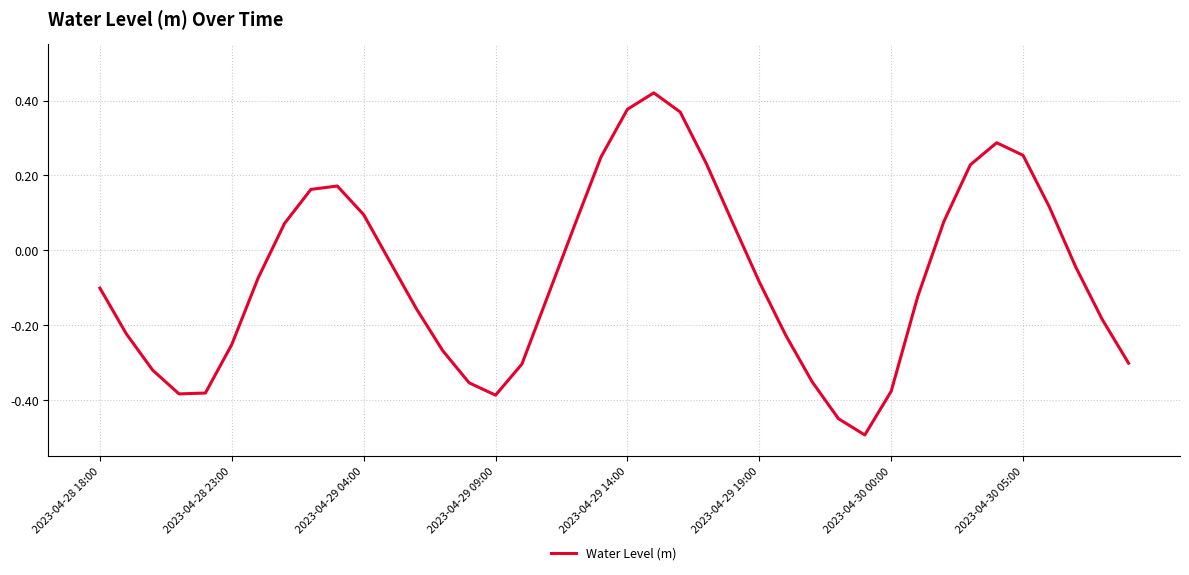

What is the difference between the maximum and minimum values?

0.9